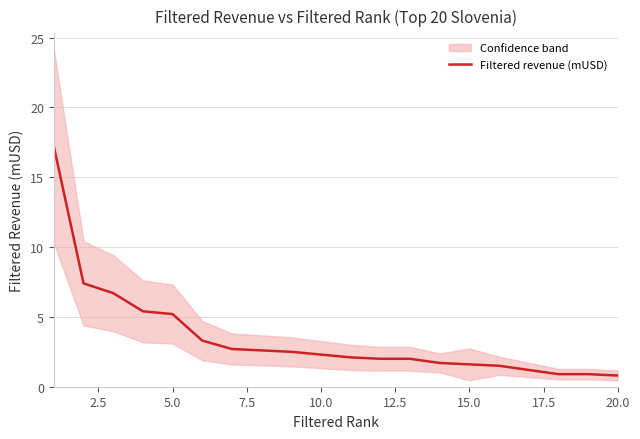

What is the average value?

3.5